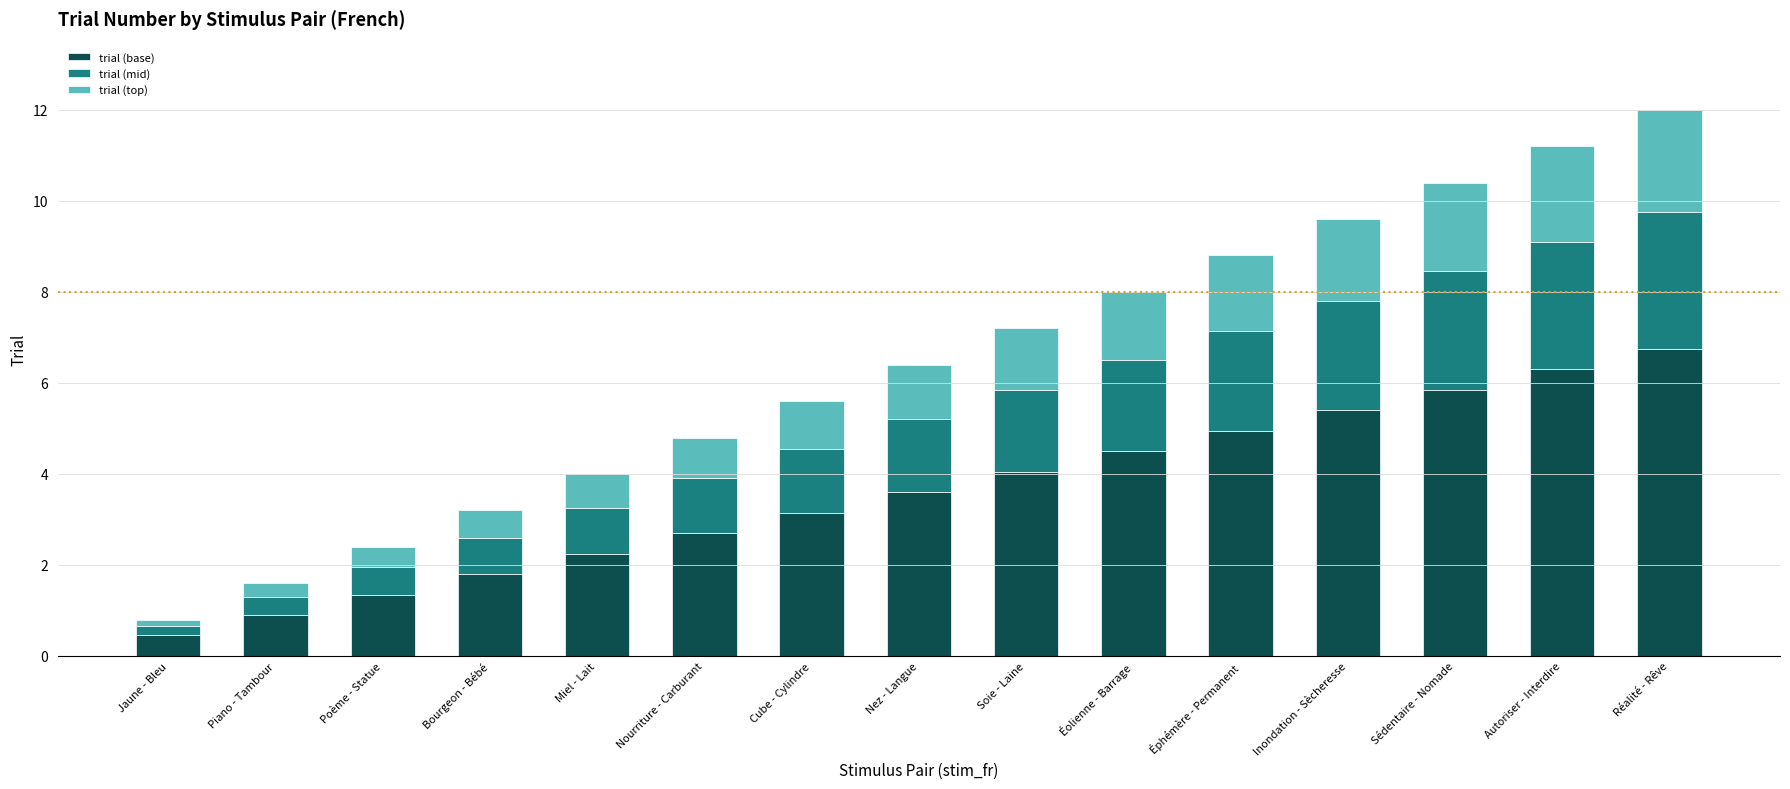

What is the total value across all series at Sédentaire - Nomade?

10.4